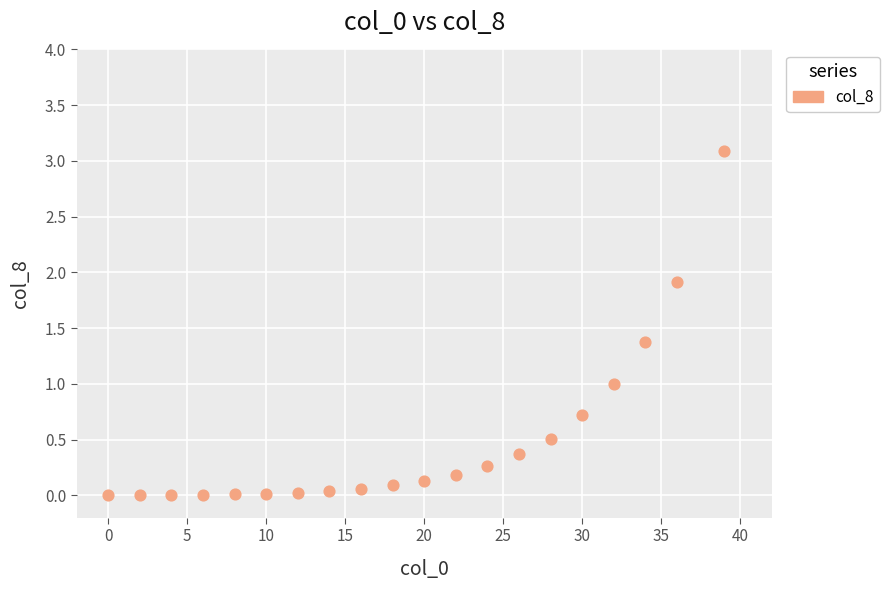

What is the range of X values (max minus min)?

39.0